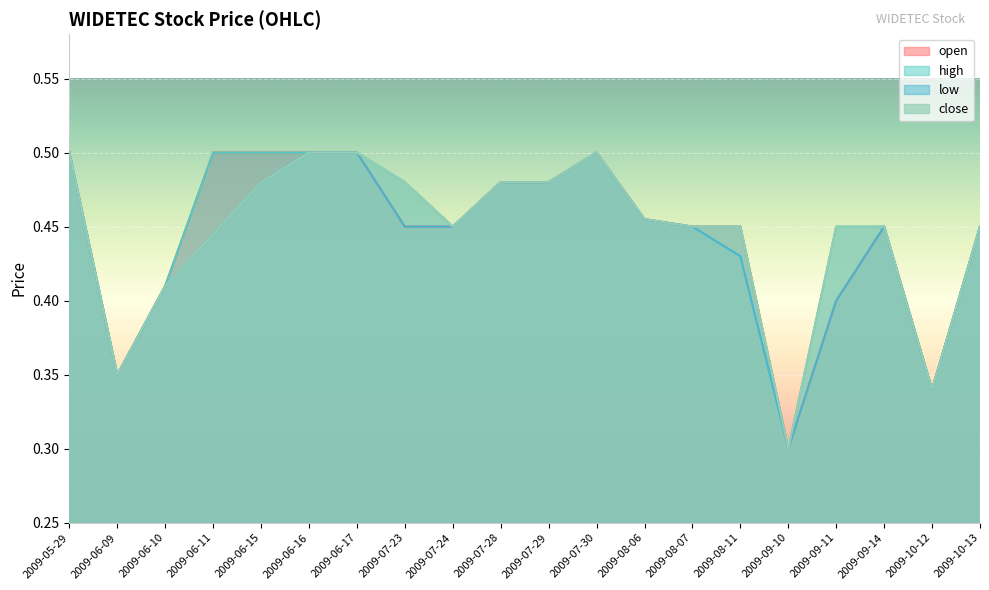

In high, how many points are lower than both neighbors (excluding endpoints)?

4